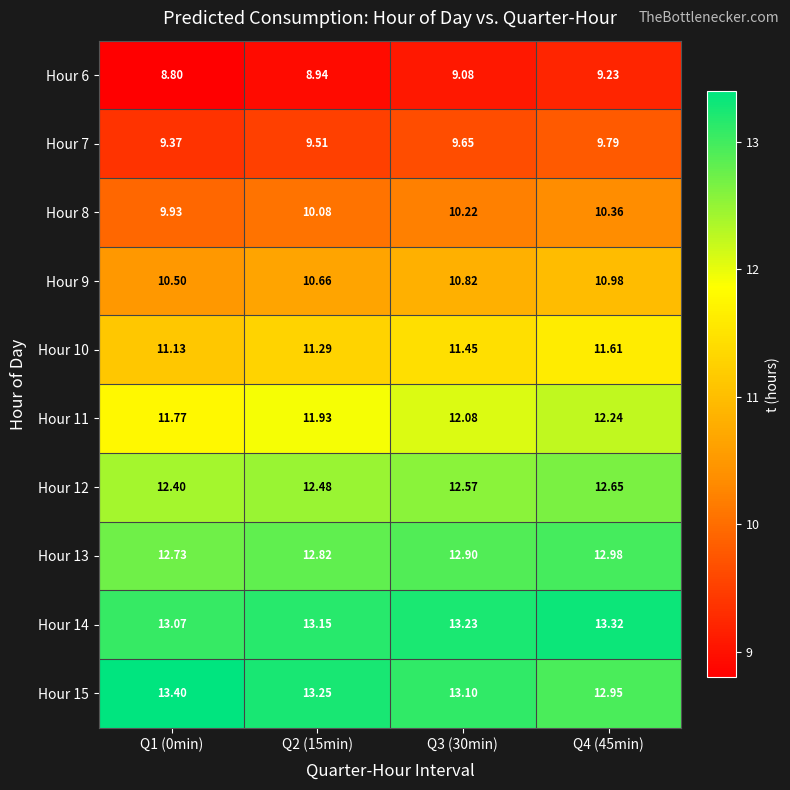

Is the value of Hour 11 at Q2 (15min) greater than the value of Hour 8 at Q1 (0min)?

Yes